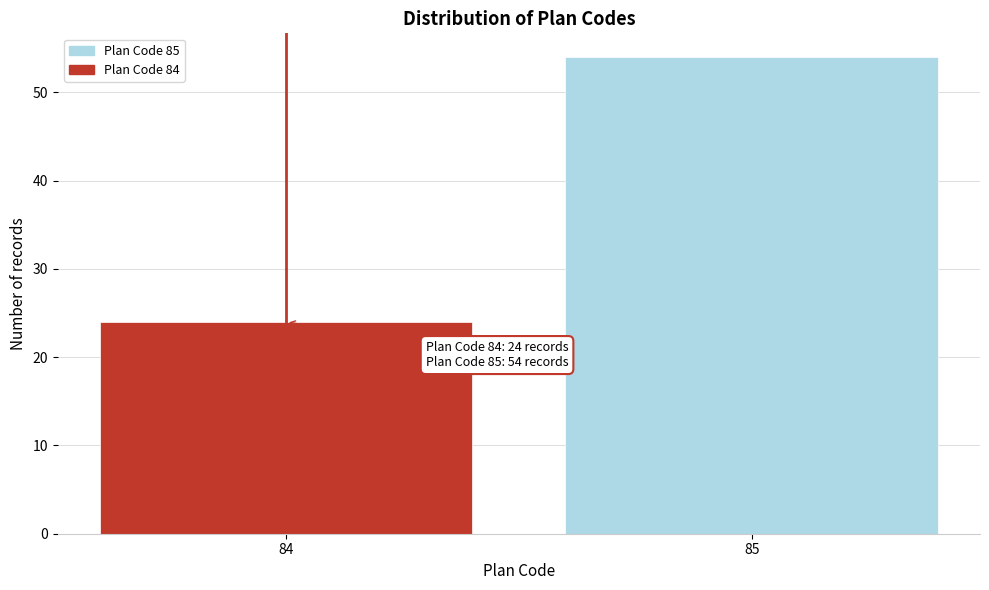

Reading left to right, what are all the values shown in this chart?

24	54